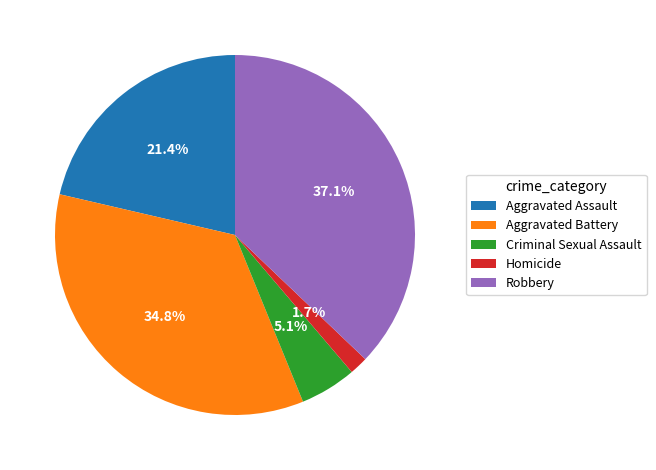

Between Criminal Sexual Assault and Robbery, which is larger?

Robbery